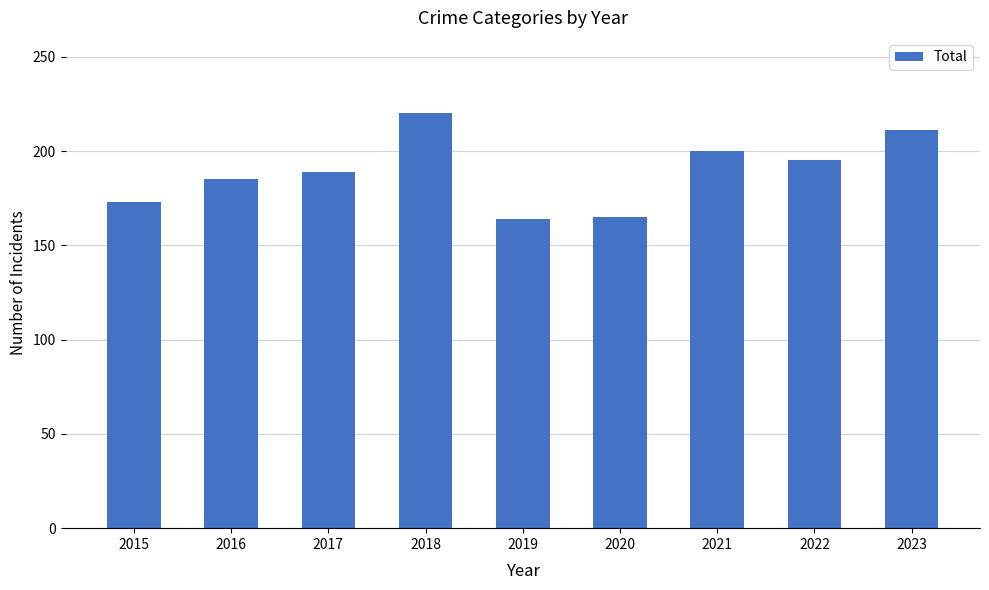

What is the value of the 2nd bar from the left?

185